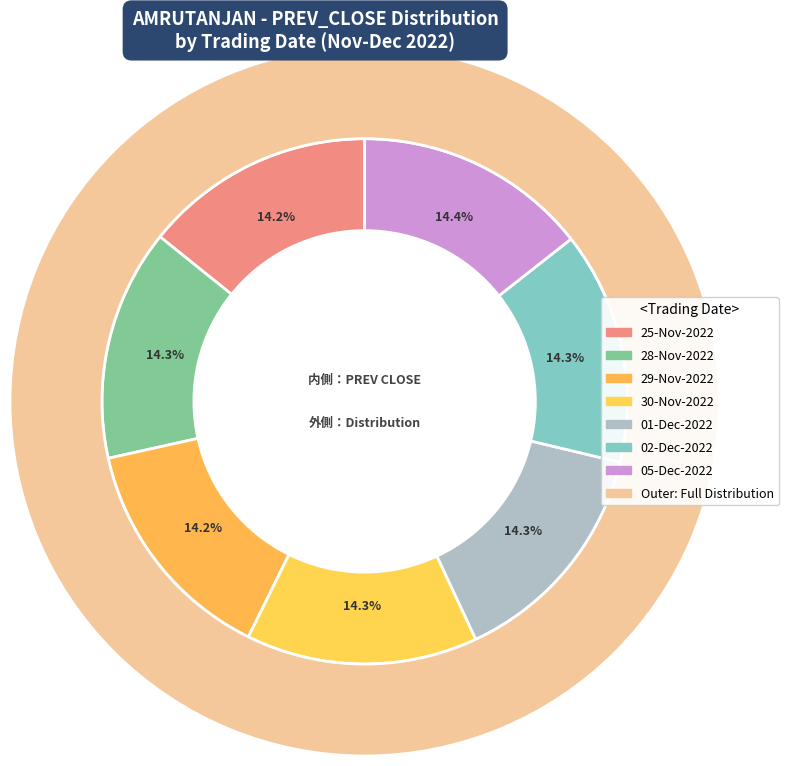

To the nearest percent, what is the combined percentage of 30-Nov-2022 and 02-Dec-2022?

29%